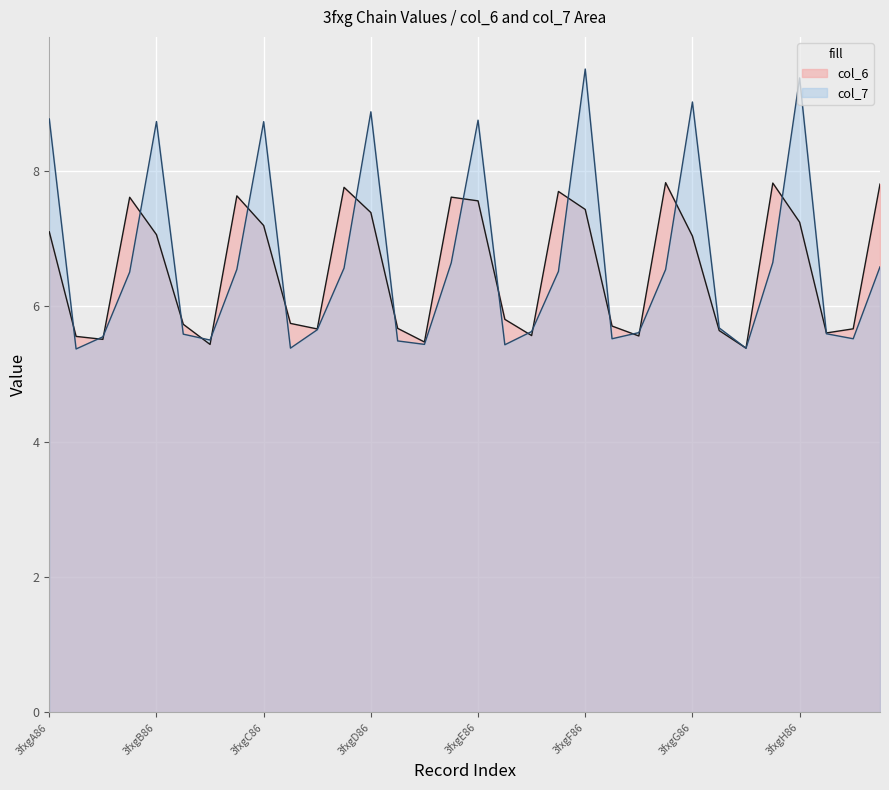

Which series has the widest spread of values?

col_7